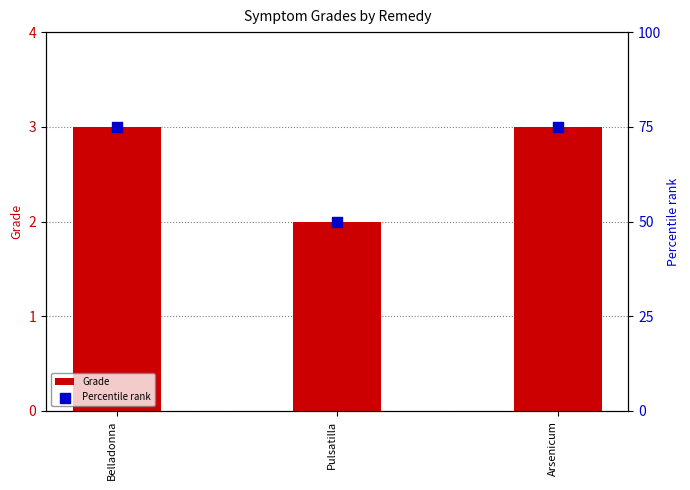

At which category is the sum across all series the highest?

Belladonna